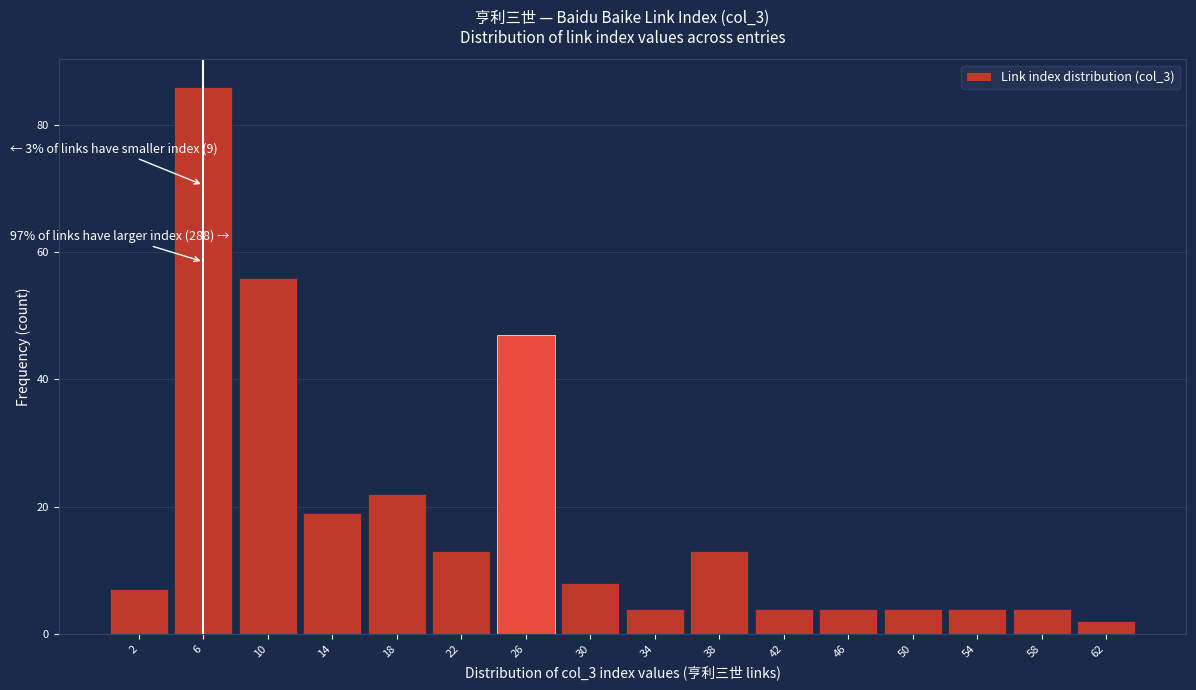

Reading right to left, extract all data points from this chart.

62=2	58=4	54=4	50=4	46=4	42=4	38=13	34=4	30=8	26=47	22=13	18=22	14=19	10=56	6=86	2=7